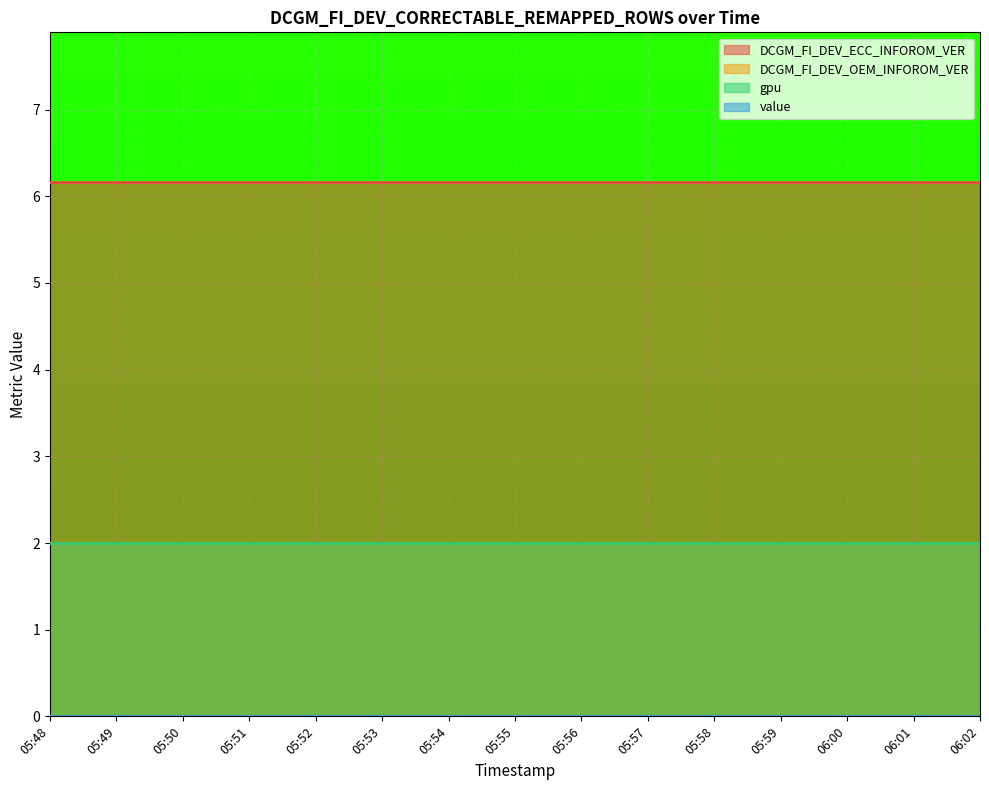

At which category is the sum across all series the highest?

05:48